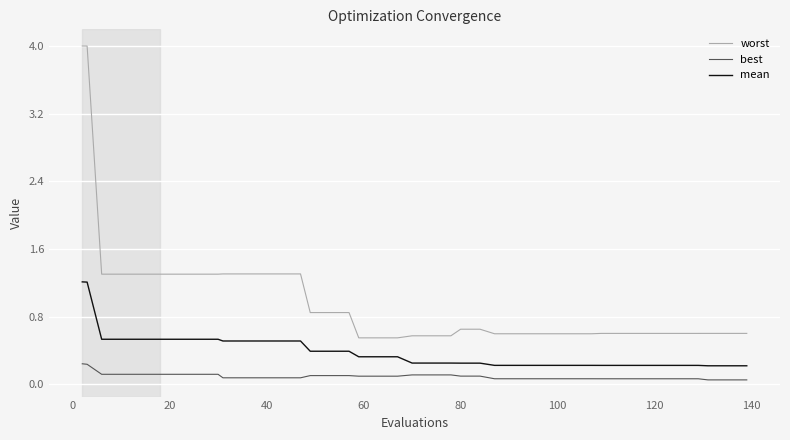

Rank the series by their average value, from highest to lowest.

worst, mean, best